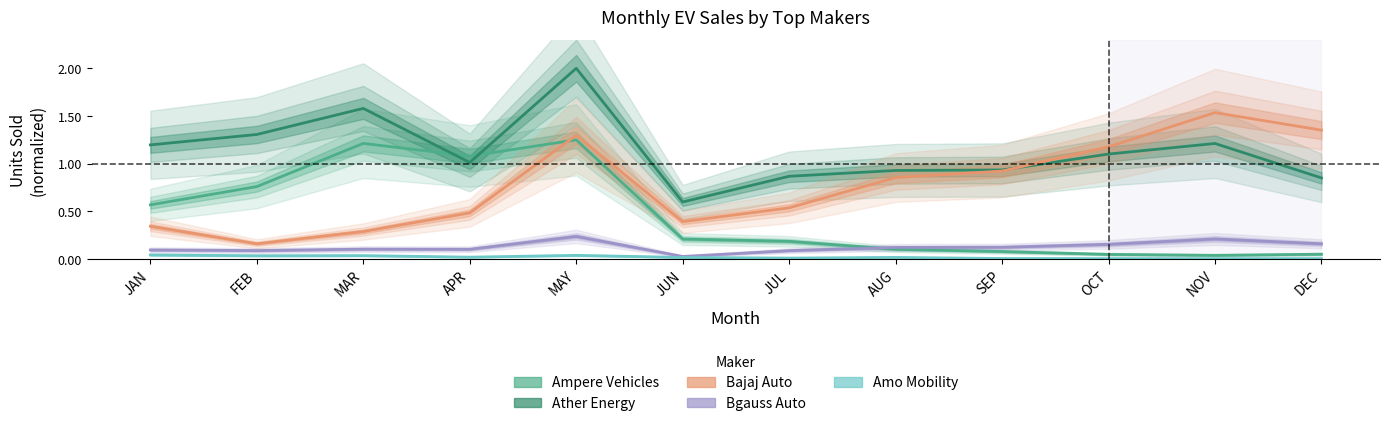

Where is the first local maximum for Bajaj Auto?

MAY